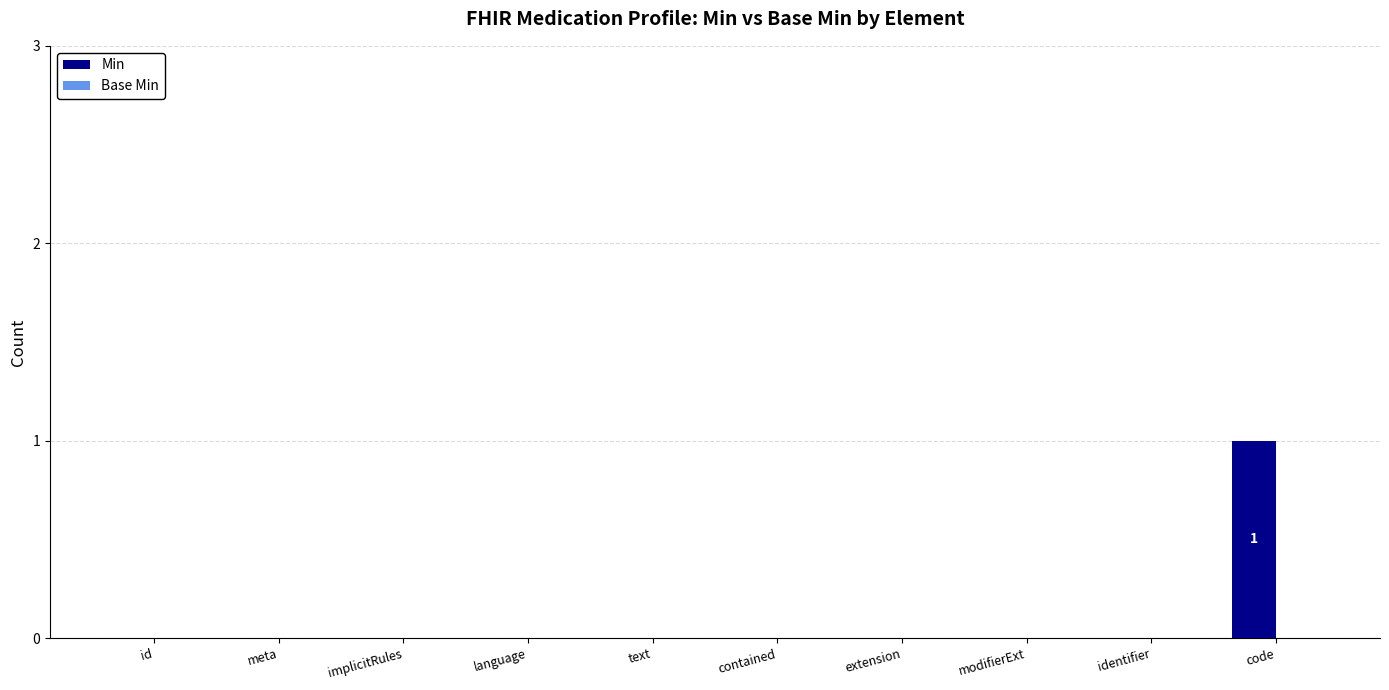

At which category does the chart reach its peak across all series?

code